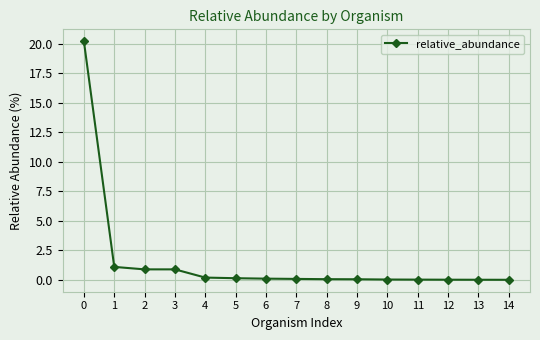

Is it true that the value at 12 is 0.0?

True